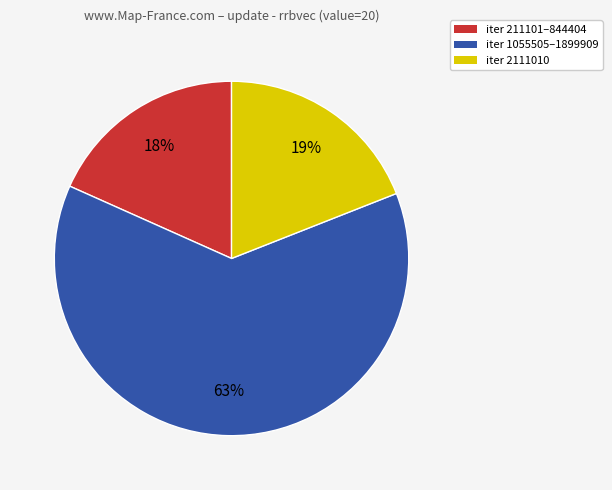

To the nearest percent, what is the combined percentage of iter 211101–844404 and iter 2111010?

37%